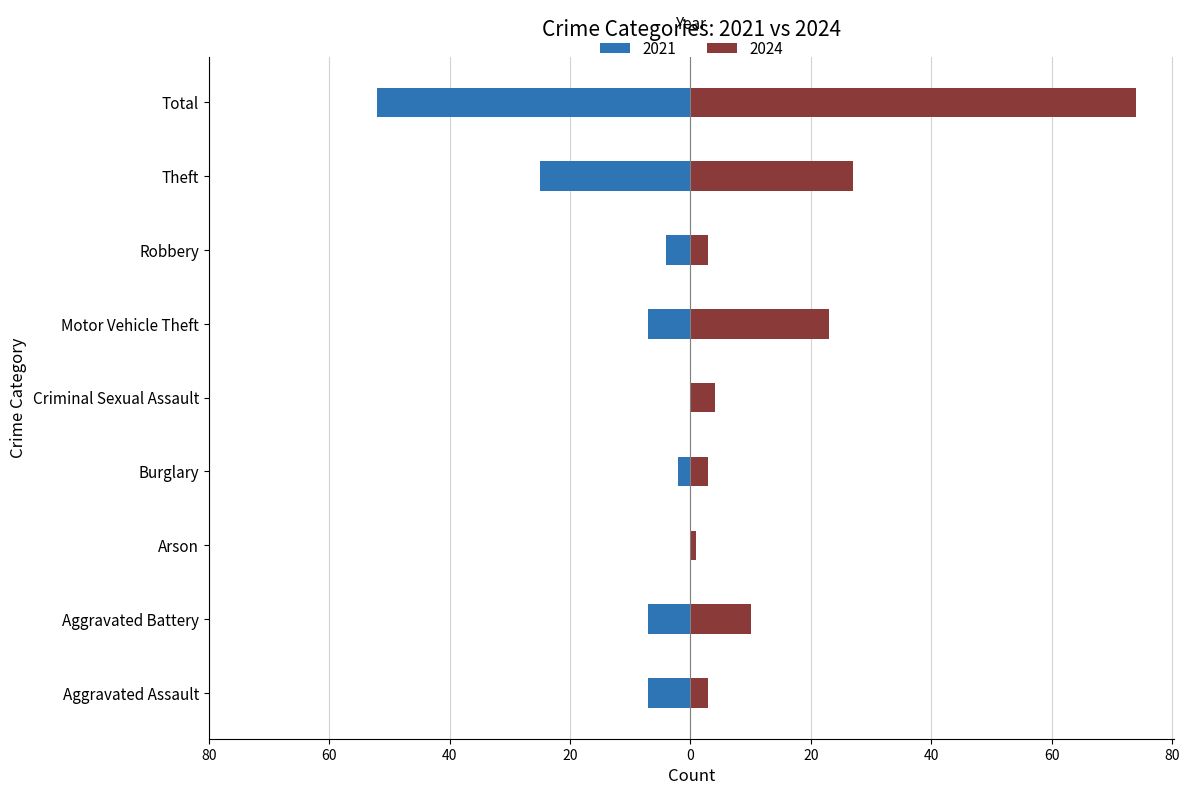

True or false: 2024 has a value of 1 at Robbery.

False